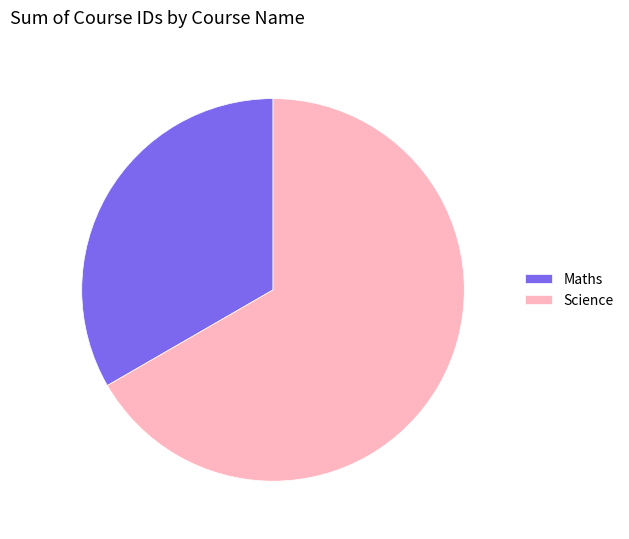

Which category has the biggest portion of the pie?

Science